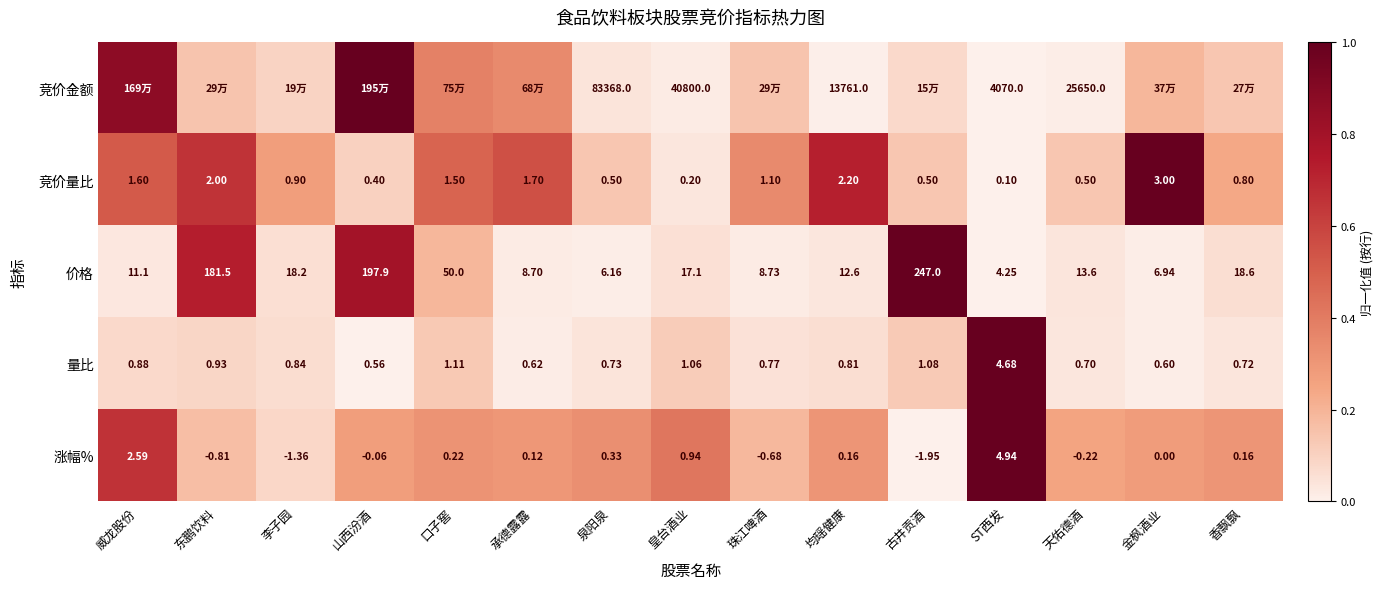

How many data points does each series have?

15